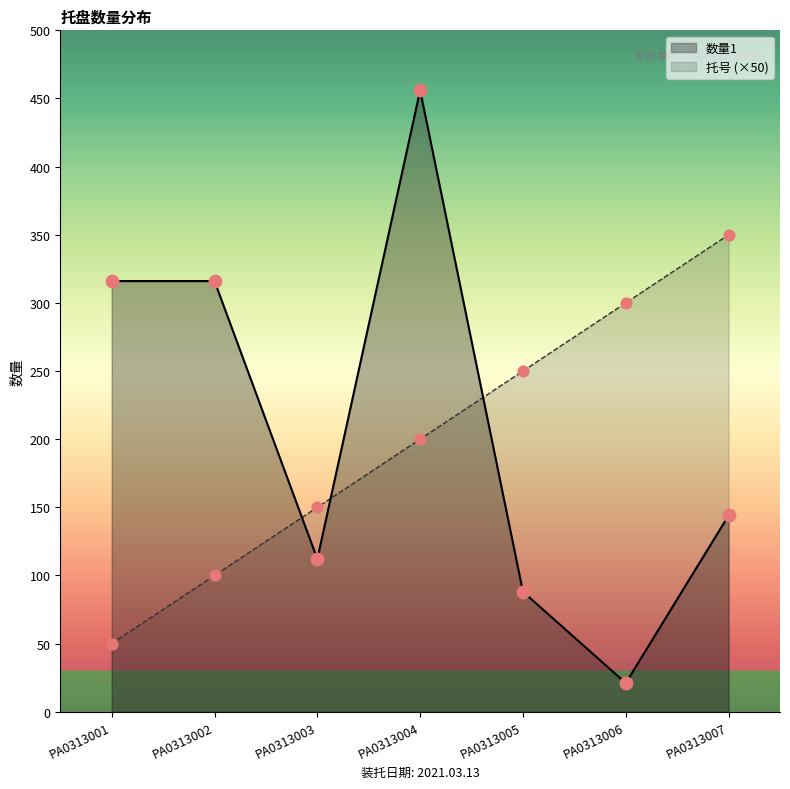

Which series has the largest total across all categories?

数量1